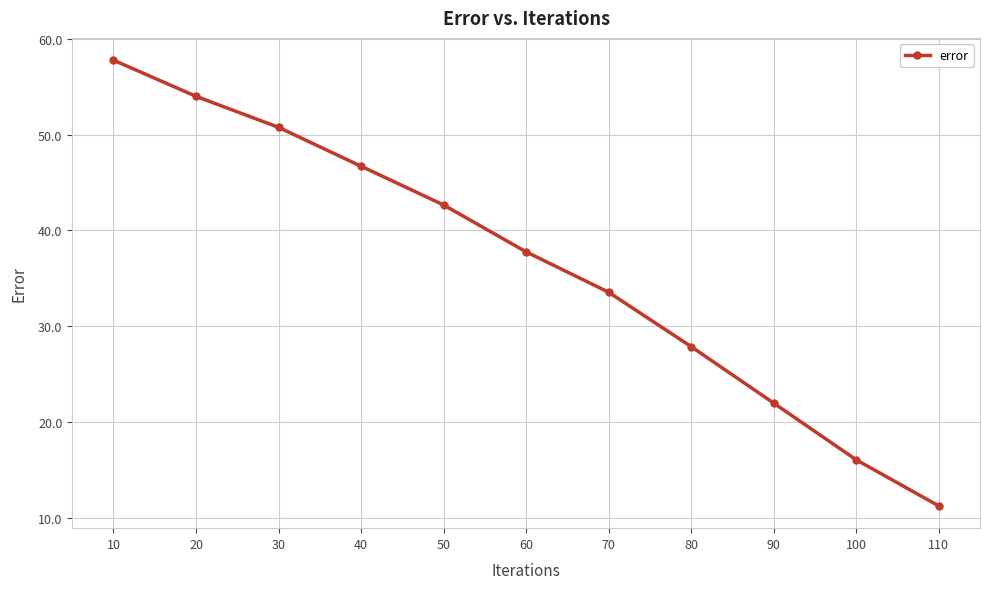

At which label is the value closest to 34?

70